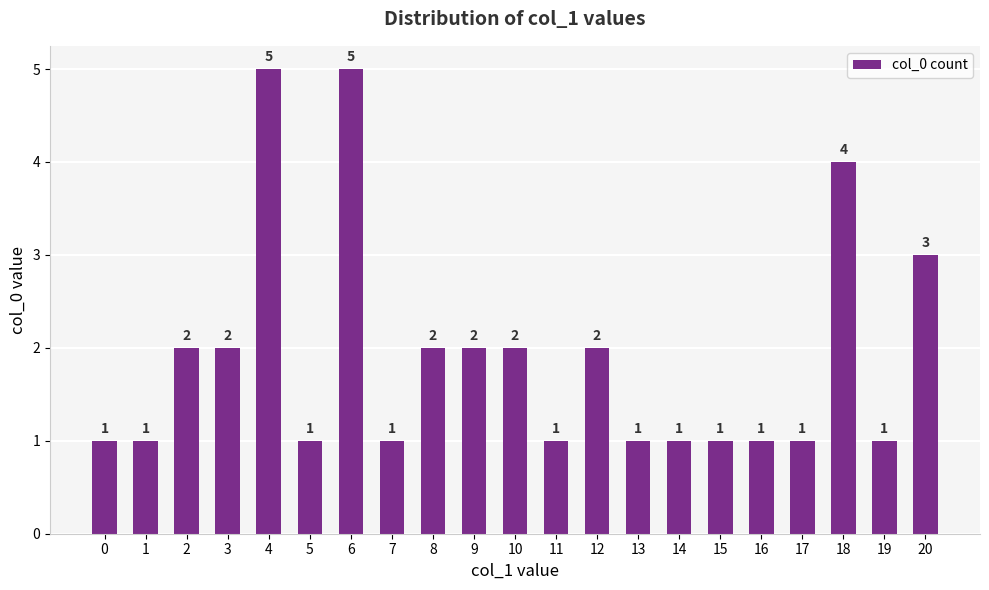

What is the sum of the values at 14 and 5?

2